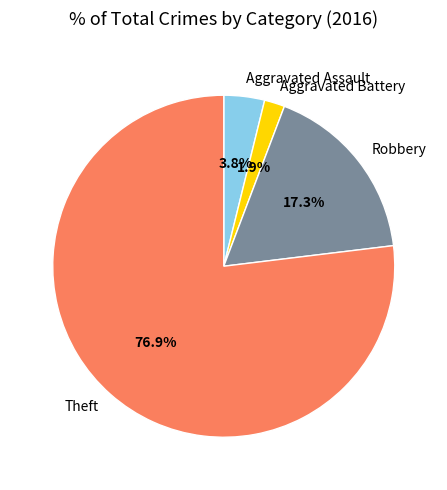

To the nearest percent, what portion does Aggravated Assault represent?

4%